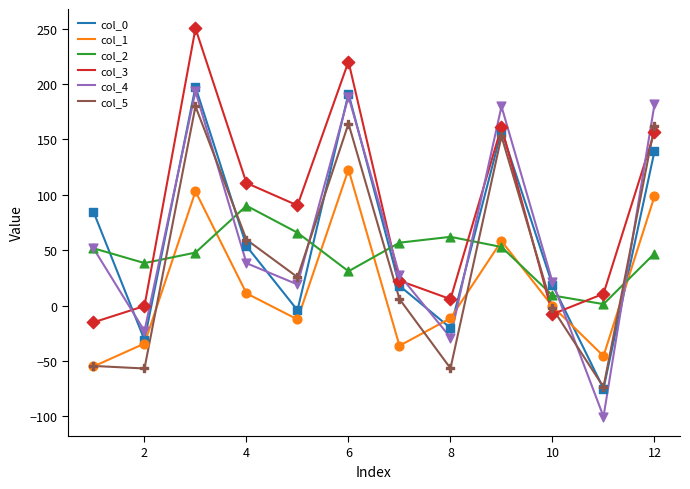

Which series has the largest total across all categories?

col_3